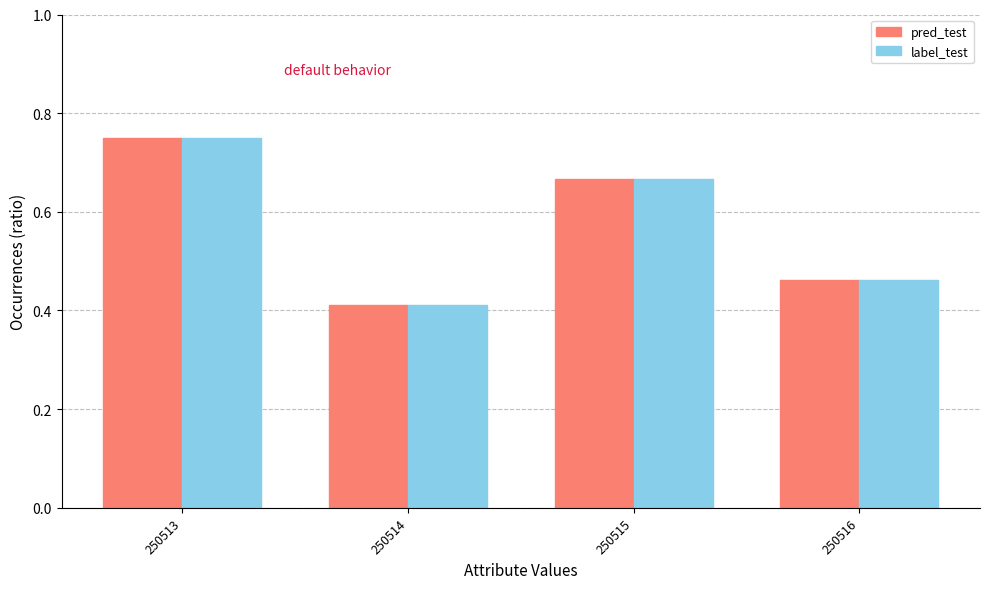

What is the difference between the second highest and second lowest values in the label_test series?

0.2